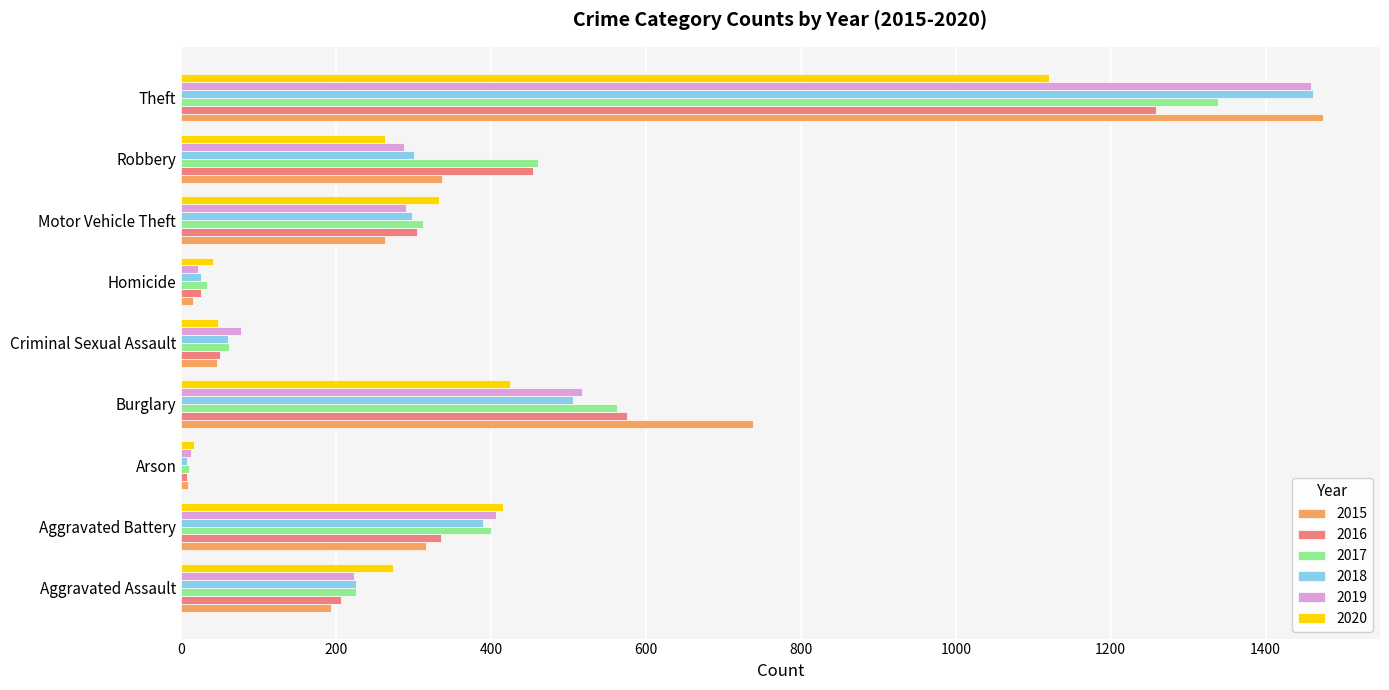

What is the minimum value shown in the chart?

7